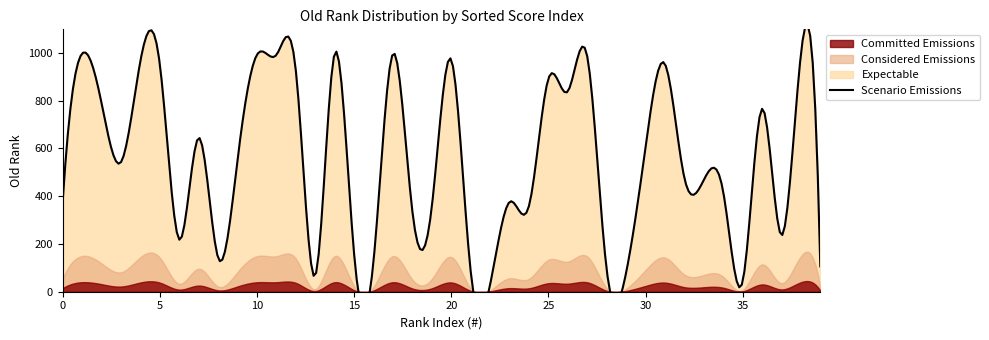

Reading right to left, what are all the values shown in this chart?

39=106	38=994	37=236	36=766	35=42	34=419	33=468	32=477	31=954	30=604	29=79	28=93	27=986	26=839	25=892	24=359	23=376	22=30	21=85	20=972	19=357	18=335	17=997	16=130	15=156	14=999	13=67	12=925	11=992	10=993	9=554	8=141	7=645	6=218	5=950	4=968	3=543	2=788	1=998	0=383